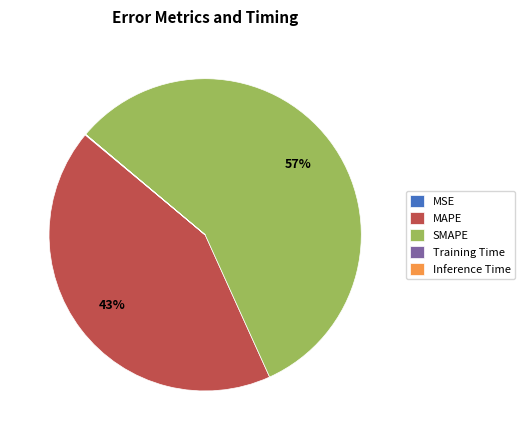

Combined, do SMAPE and MAPE account for over 50%?

Yes